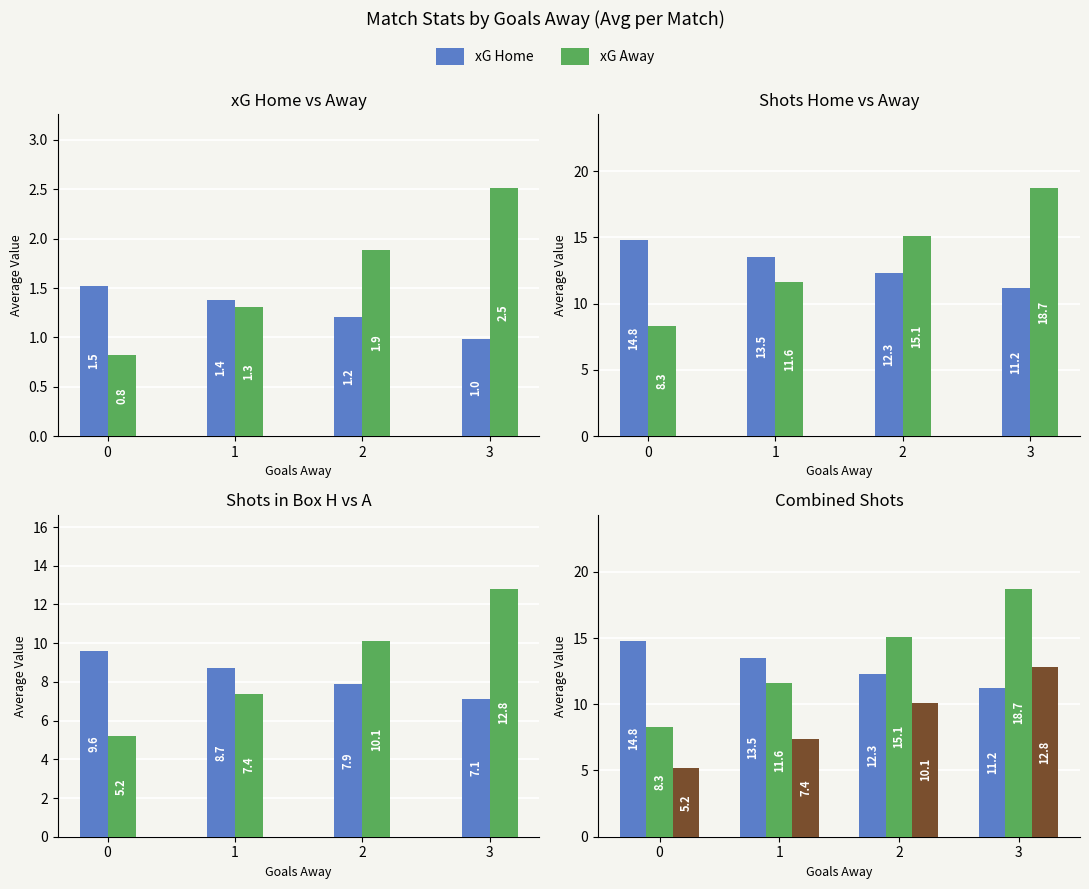

Reading left to right, list all the values displayed in this chart.

xG Home: 0=1.5	1=1.4	2=1.2	3=1.0
xG Away: 0=0.8	1=1.3	2=1.9	3=2.5
Shots Home: 0=14.8	1=13.5	2=12.3	3=11.2
Shots Away: 0=8.3	1=11.6	2=15.1	3=18.7
SiB Home: 0=9.6	1=8.7	2=7.9	3=7.1
SiB Away: 0=5.2	1=7.4	2=10.1	3=12.8